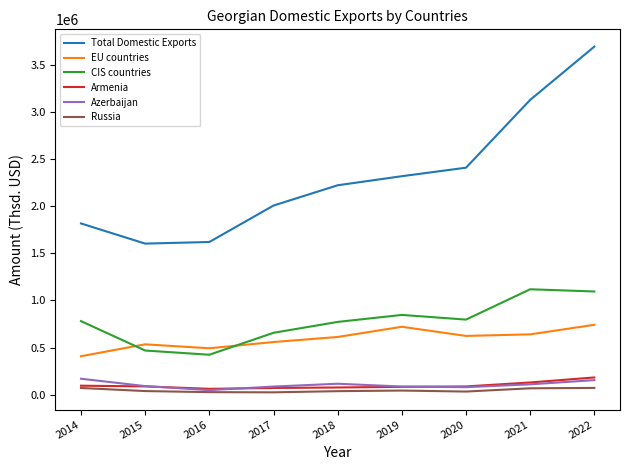

True or false: CIS countries and Russia intersect in this chart.

False